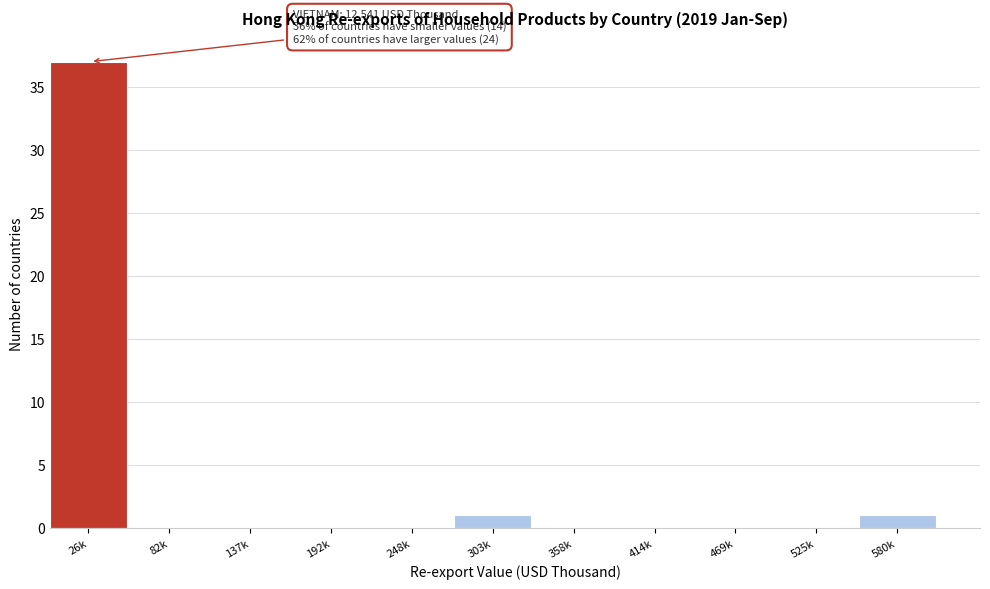

Reading left to right, what are all the values shown in this chart?

26k=37	82k=0	137k=0	192k=0	248k=0	303k=1	358k=0	414k=0	469k=0	525k=0	580k=1